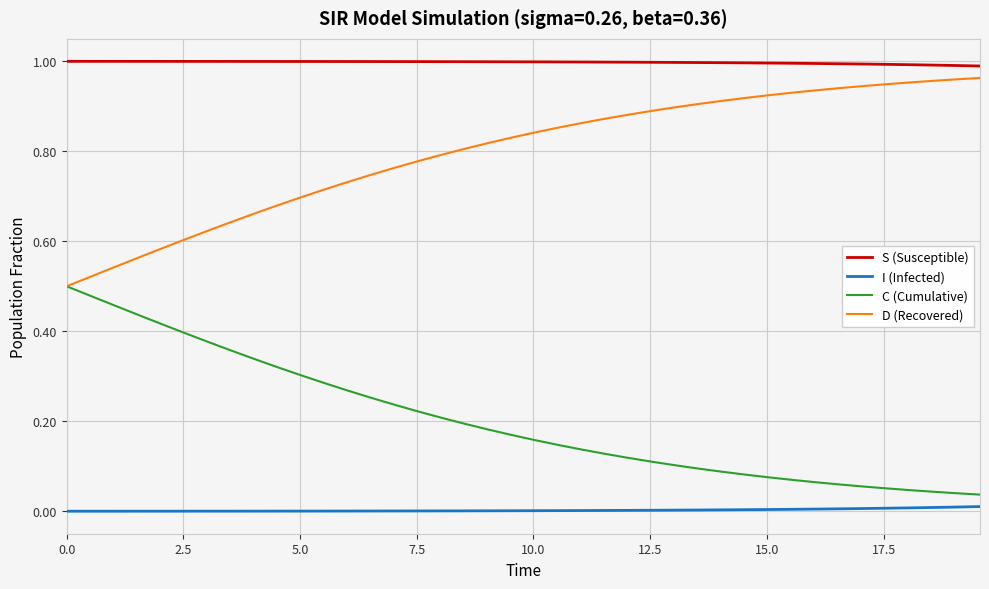

Which series has the largest total across all categories?

S (Susceptible)